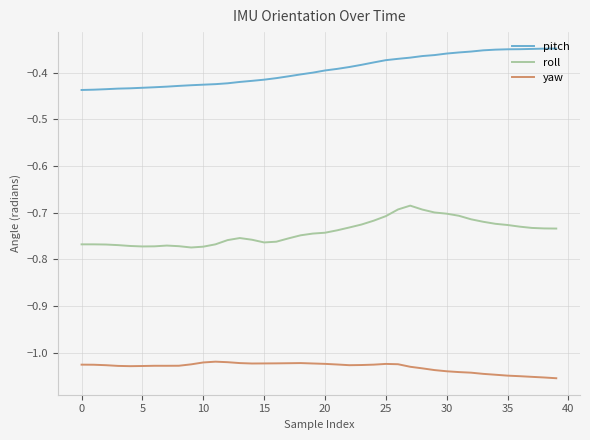

Which series has the largest total across all categories?

pitch